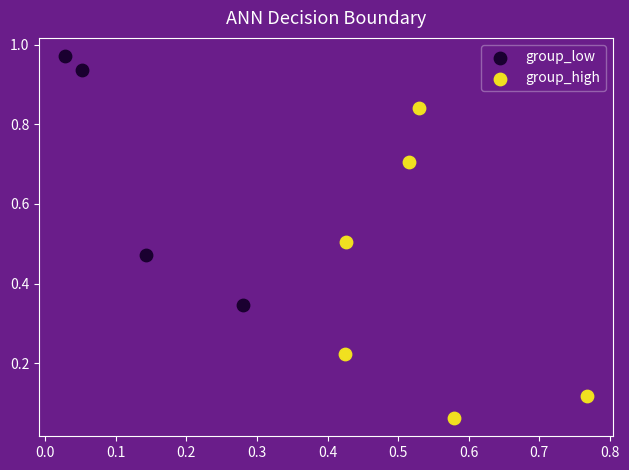

Which series has the widest spread of Y values?

group_high